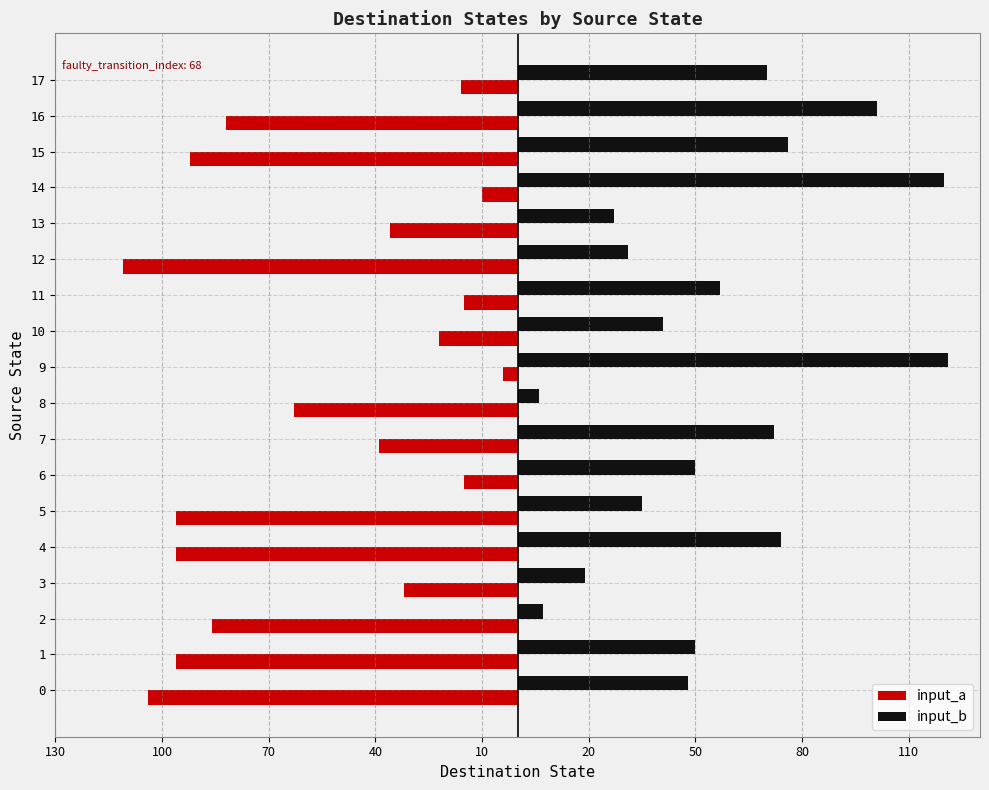

What are all the series names shown in the legend?

input_a, input_b